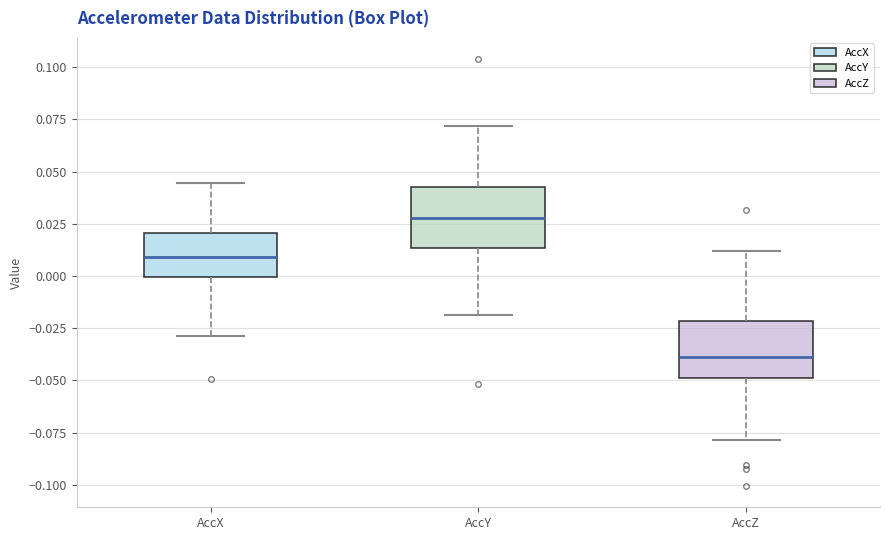

Which box's median line is the highest?

AccY